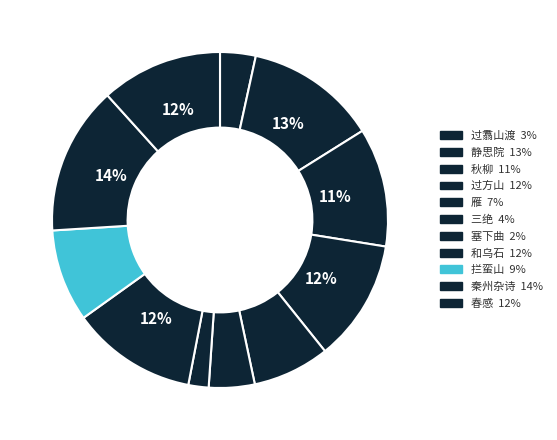

Rank the categories by value from lowest to highest.

塞下曲·长城西北万重山, 过翥山渡·千重溪水万重山, 三绝·百家小邑万重山, 雁·万重山水万重云, 拦蛮山·西去万重山, 秋柳·孤城西望万重山, 春感·绳行沙渡万重山, 过方山·马蹄历尽万重山, 和乌石·梅花一径万重山, 静思院·欲趋严跸万重山, 秦州杂诗·莽莽万重山